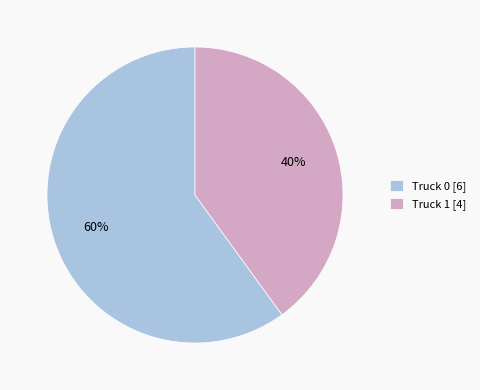

To the nearest percent, what is the combined percentage of Truck 1 and Truck 0?

100%